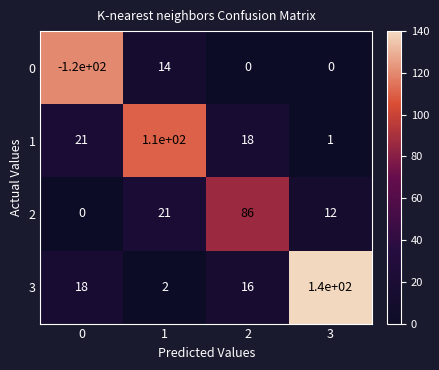

Which series changed the most between 1 and 3?

3